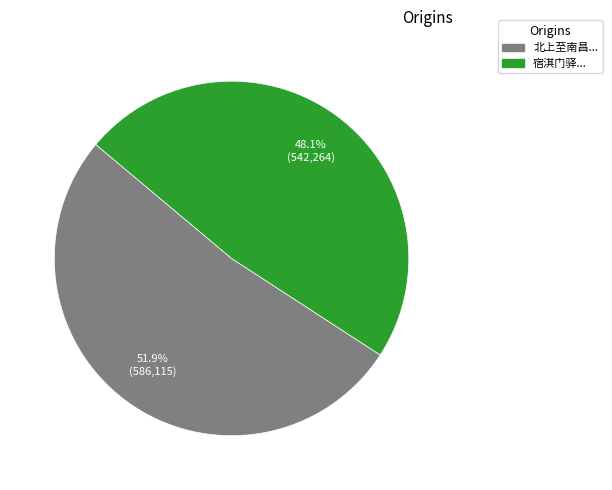

Does any single category account for the majority?

Yes